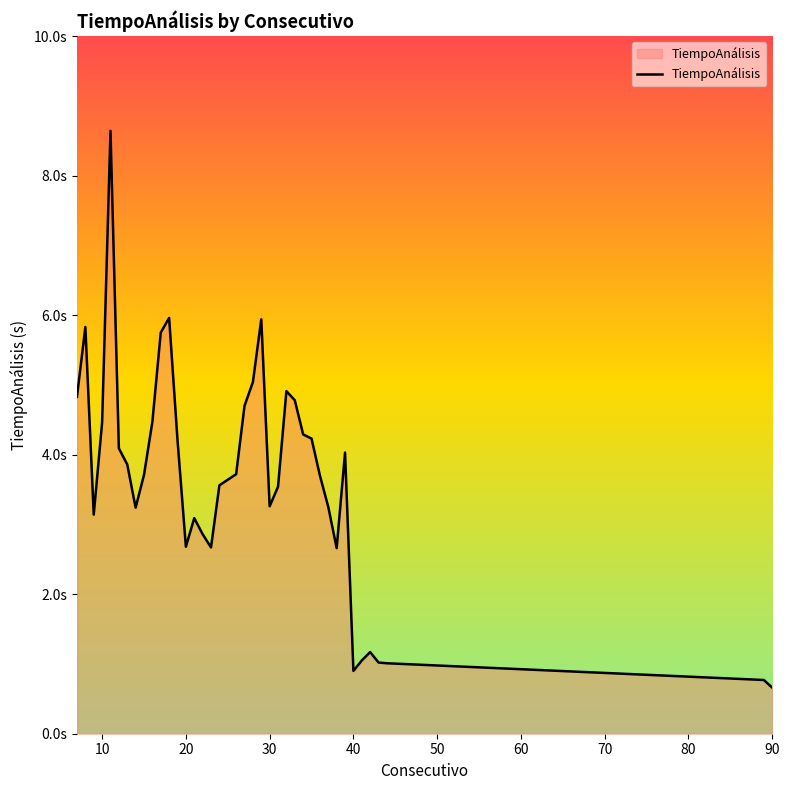

Is this an area chart (filled region under the line)?

Yes